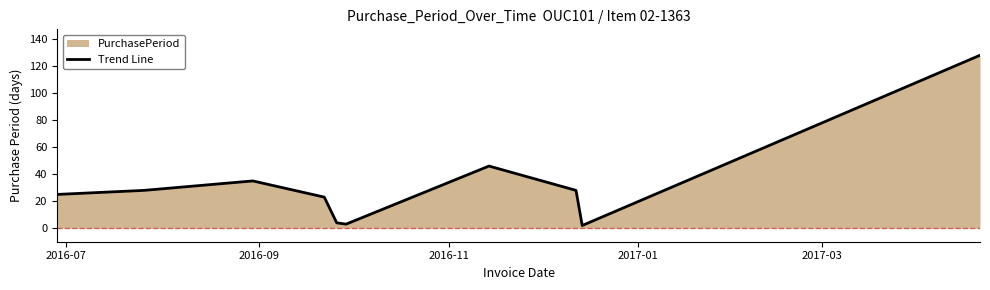

Does the chart have visible grid lines?

No